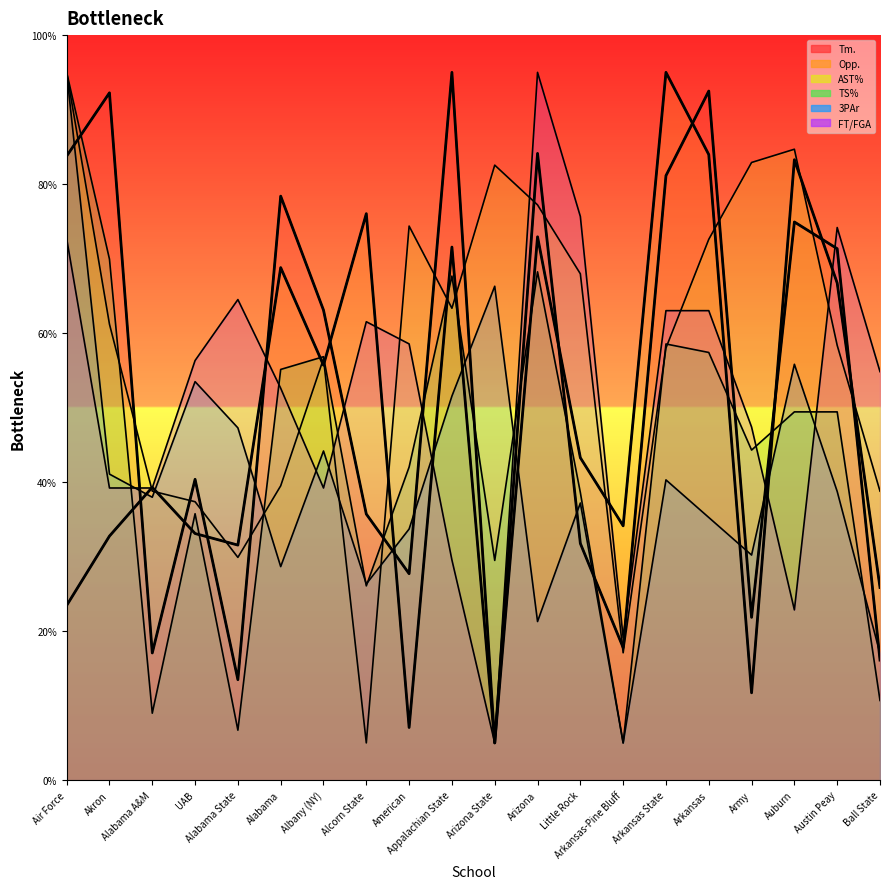

Rank the series by their maximum value, from highest to lowest.

Tm., Opp., AST%, TS%, 3PAr, FT/FGA